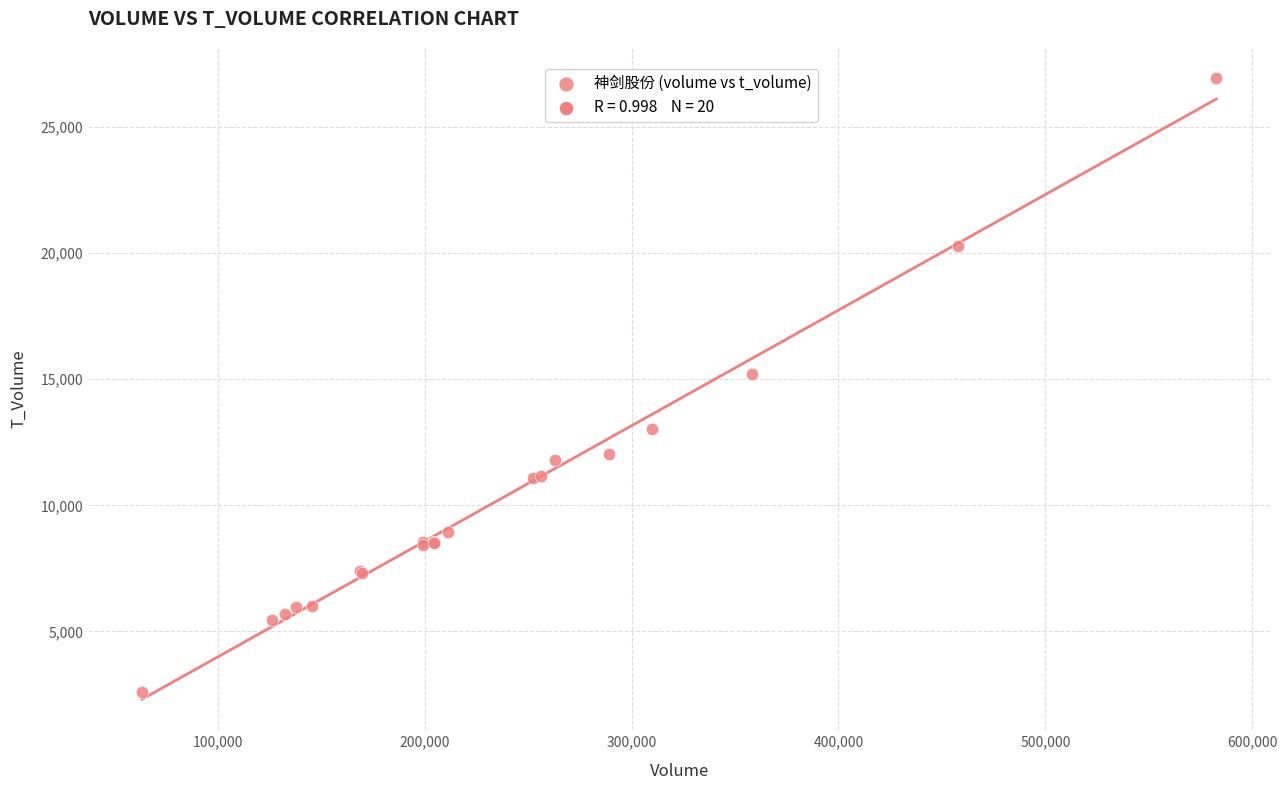

What Y value in the scatter plot is closest to 14757?

15225